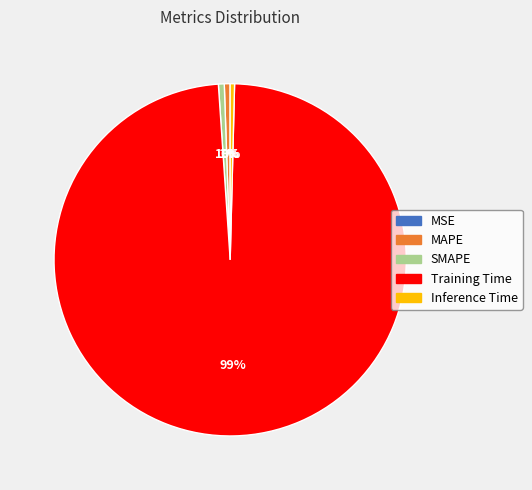

Is the sum of Inference Time and Training Time greater than half?

Yes